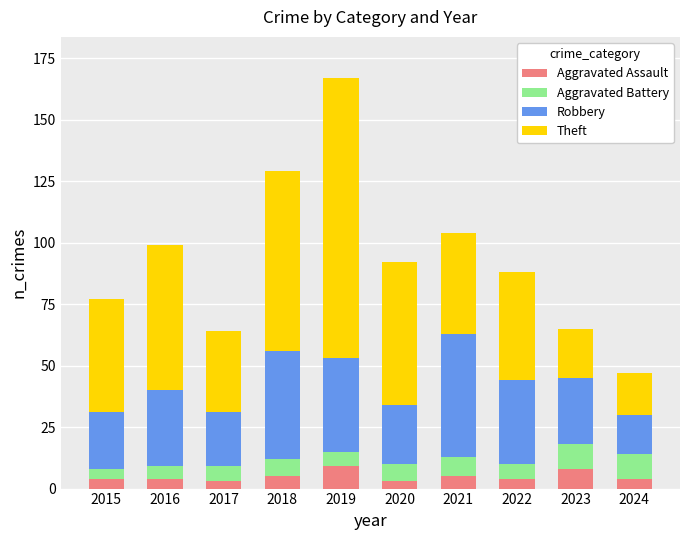

What is the total value across all series at 2023?

65